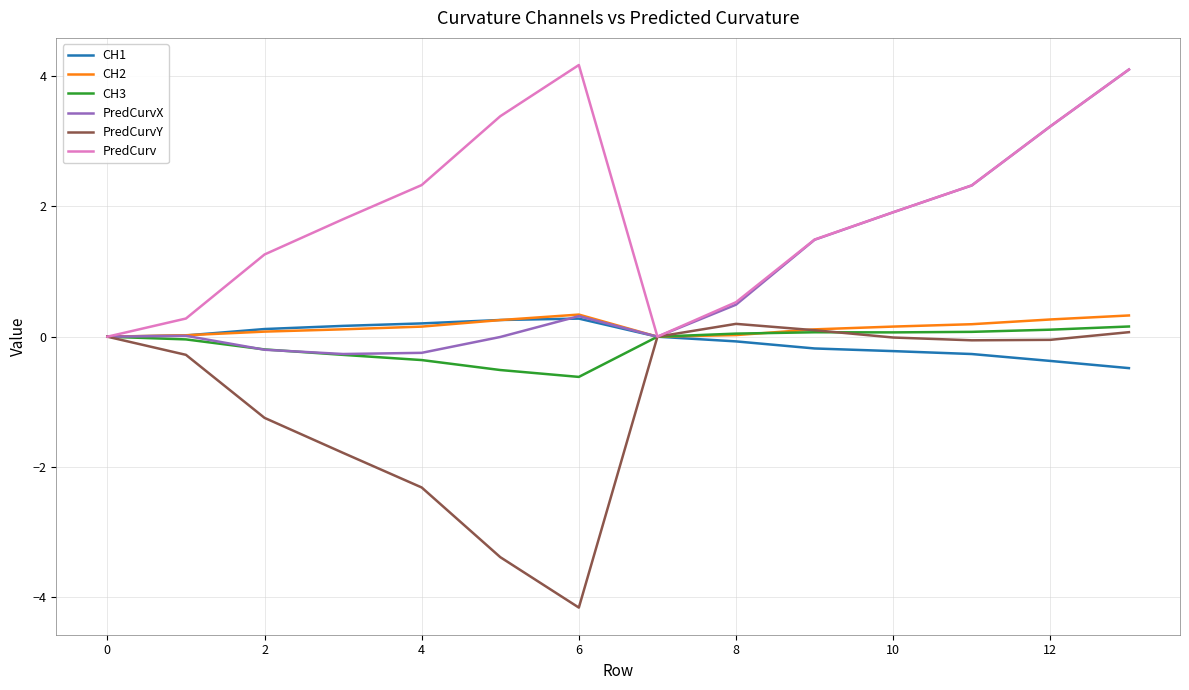

Is this an area chart (filled region under the line)?

No